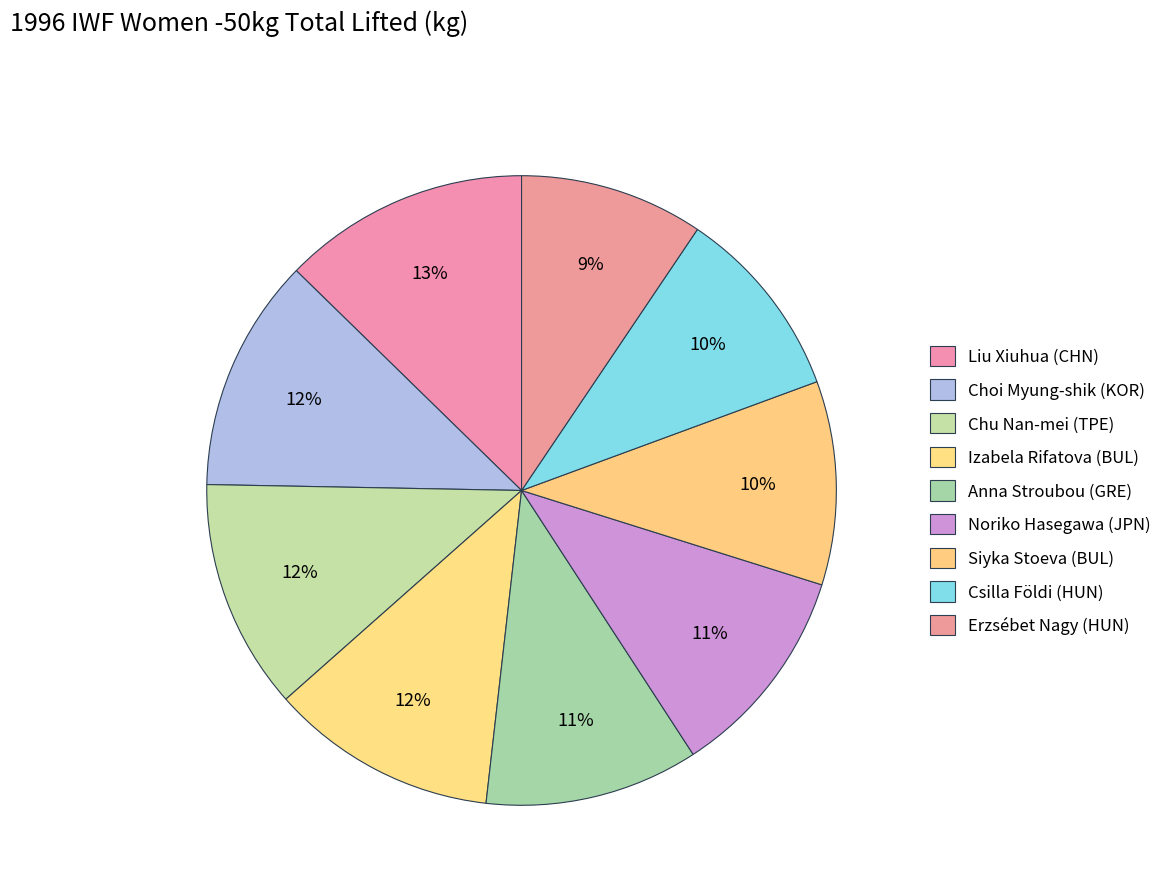

Is it true that Choi Myung-shik (KOR) is 12% of the pie?

True